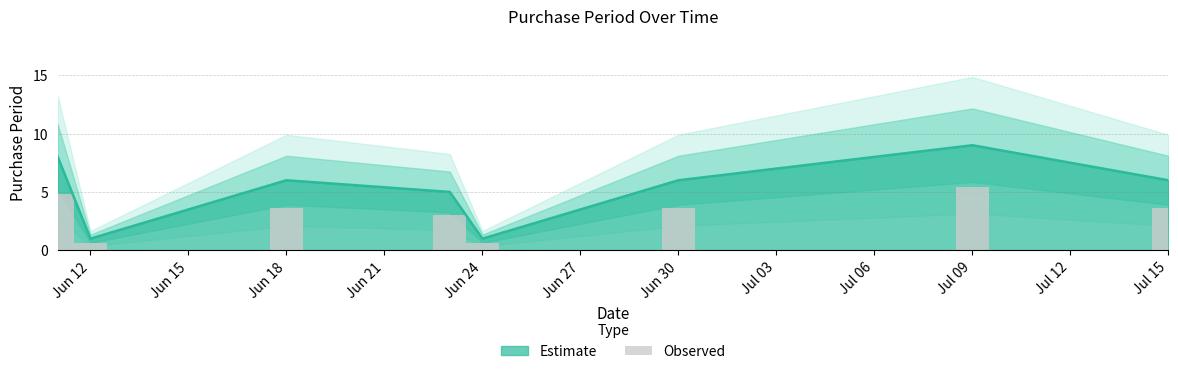

What is the label of the 1st bar from the left?

2015-06-11